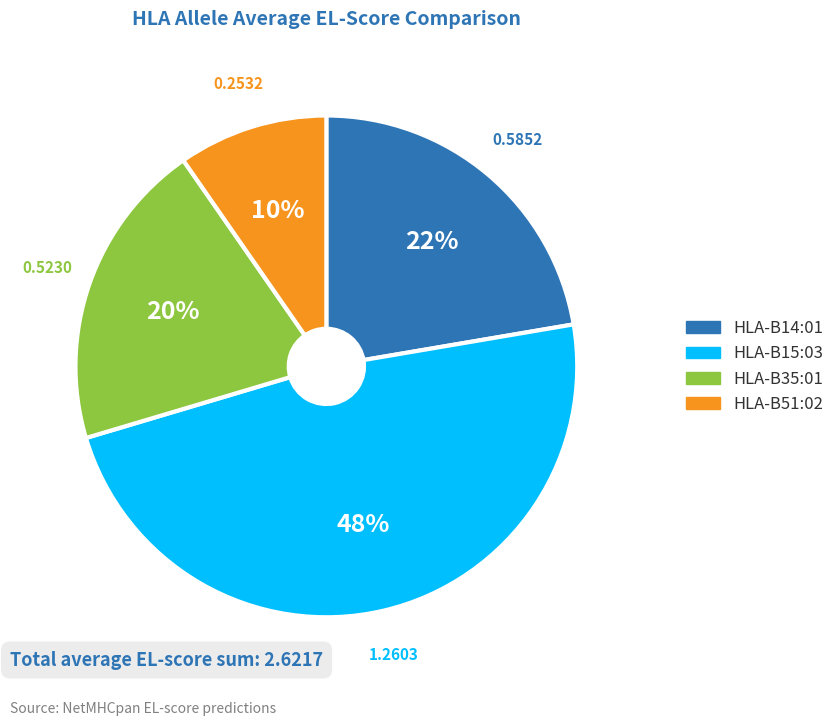

Is there any slice that represents more than half of the pie?

No